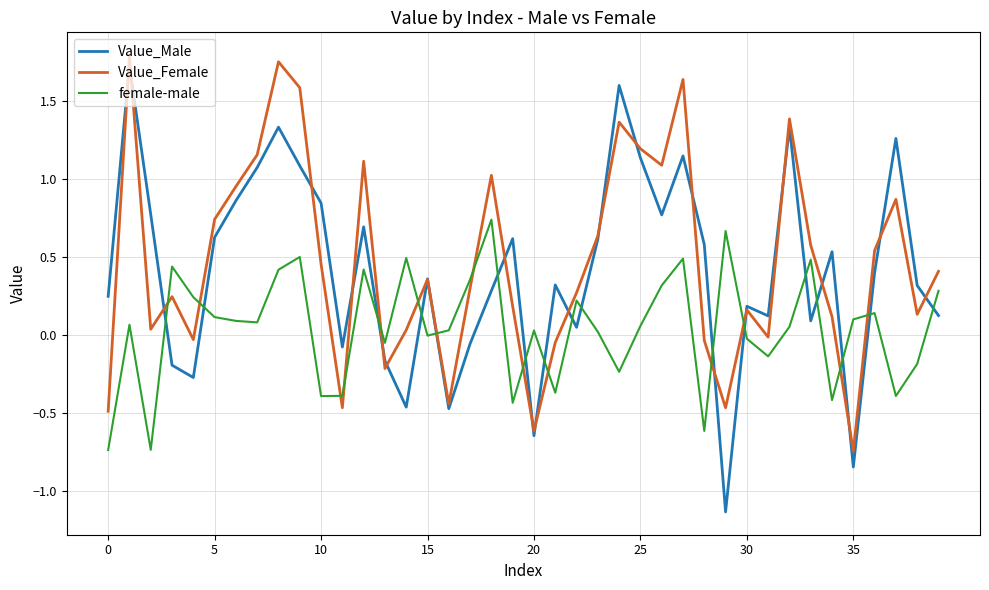

Which series has the largest total across all categories?

Value_Female